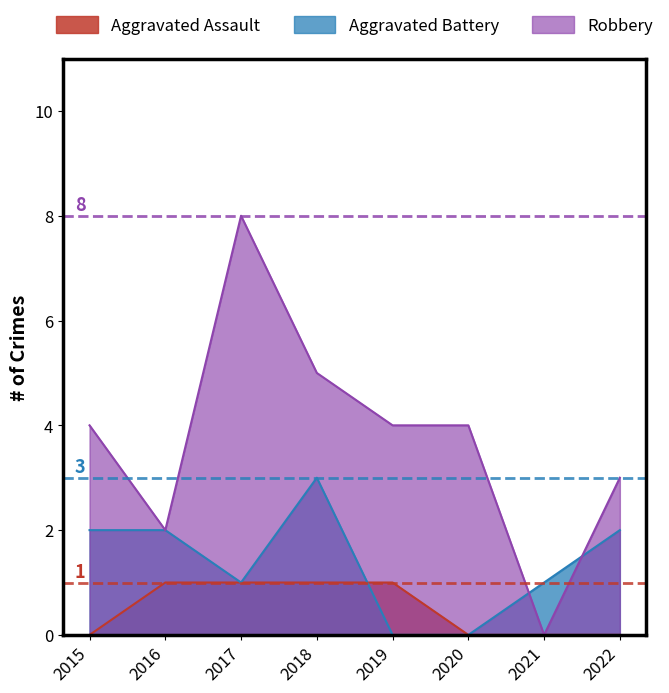

True or false: Robbery and Aggravated Assault cross at least once.

False